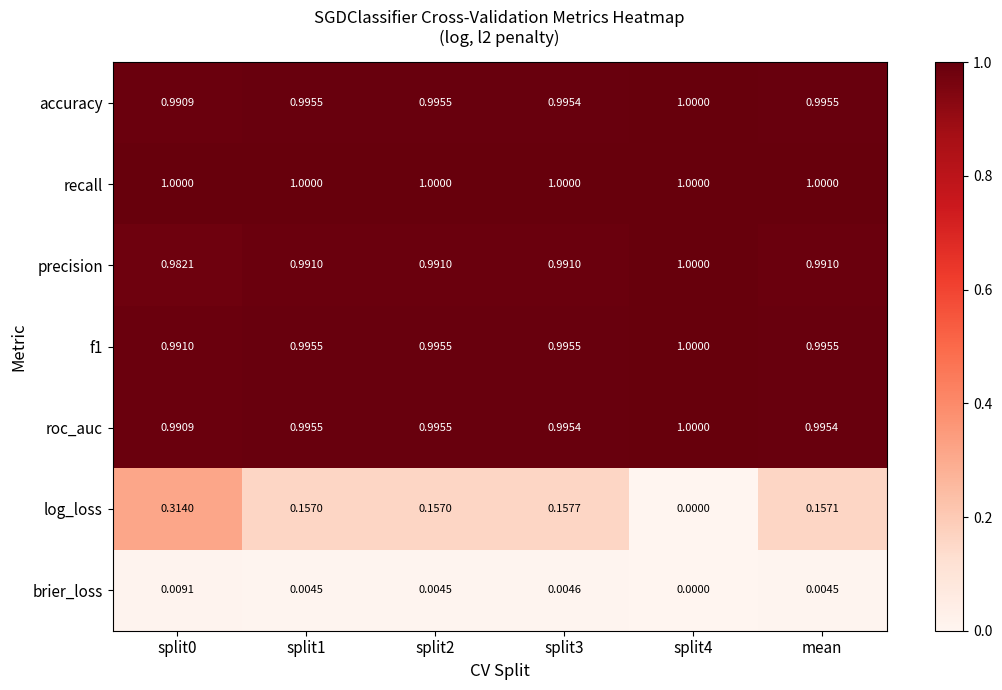

Which series has the widest spread of values?

log_loss